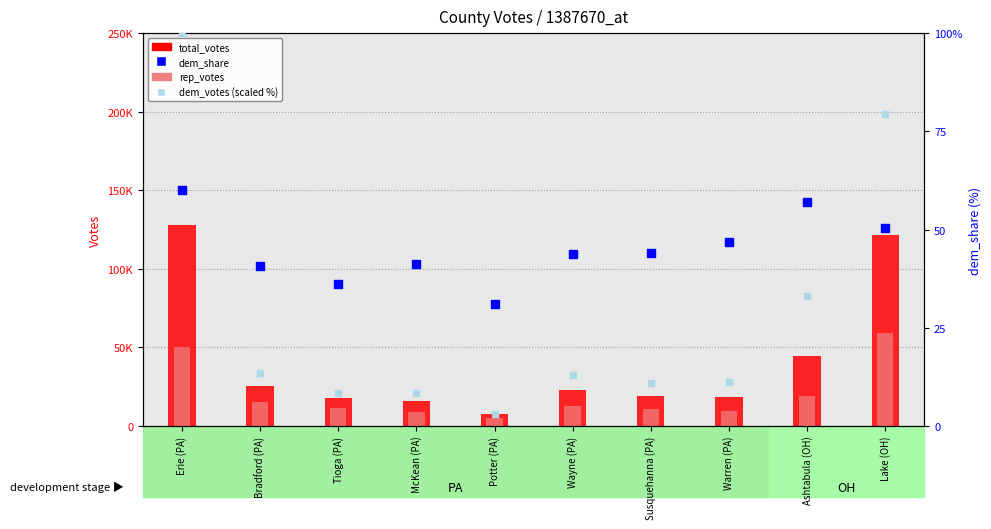

What are all the series names shown in the legend?

total_votes, rep_votes, dem_share, dem_votes (scaled %)